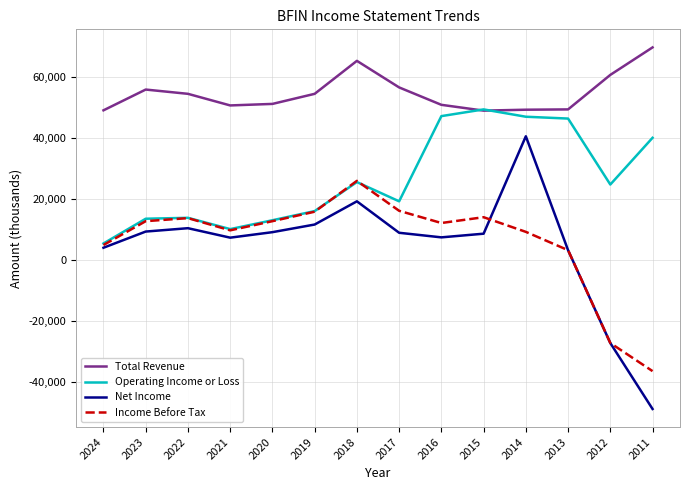

Which category has the highest value across all series?

2011